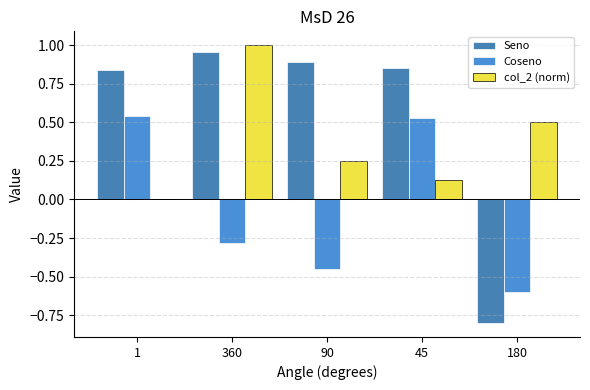

How many values in the Coseno series exceed 0?

2